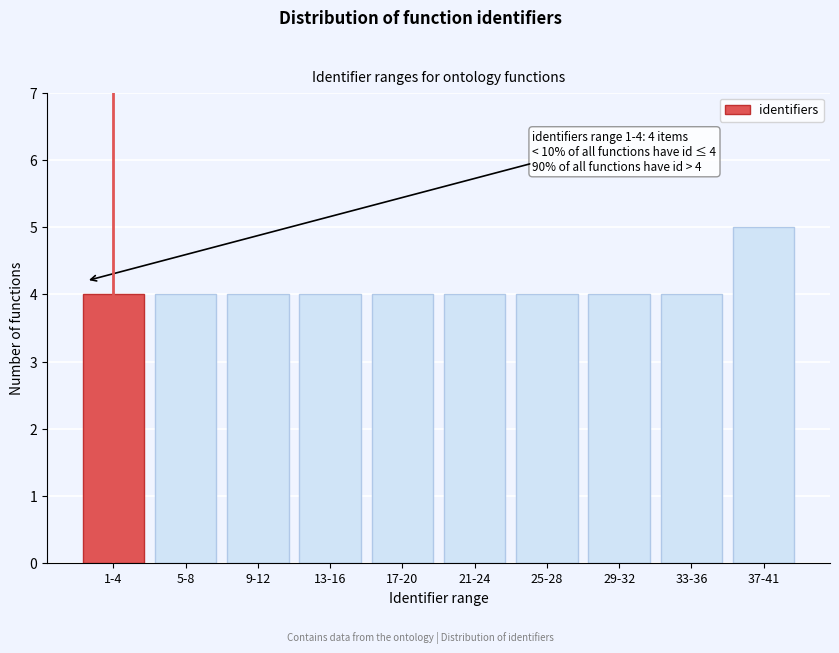

Reading left to right, extract all data points from this chart.

1-4=4	5-8=4	9-12=4	13-16=4	17-20=4	21-24=4	25-28=4	29-32=4	33-36=4	37-41=5